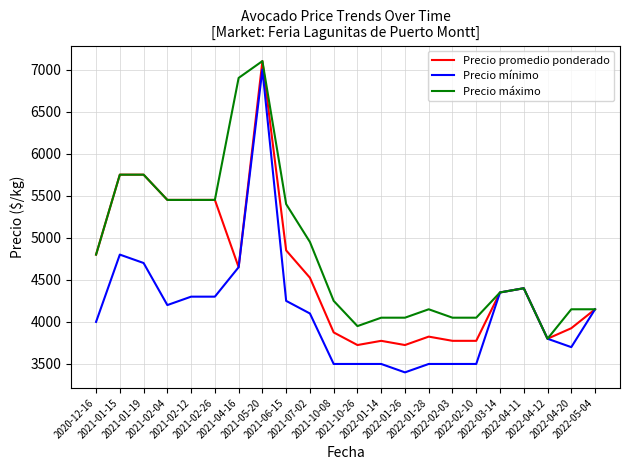

What is the greatest value displayed?

7100